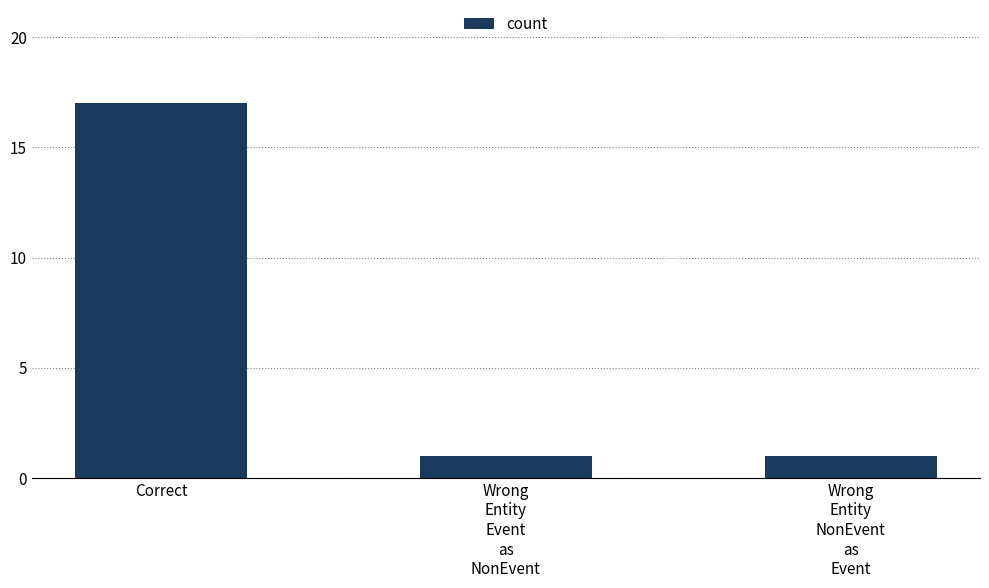

Reading left to right, extract all data points from this chart.

Correct=17	Wrong
Entity
Event
as
NonEvent=1	Wrong
Entity
NonEvent
as
Event=1